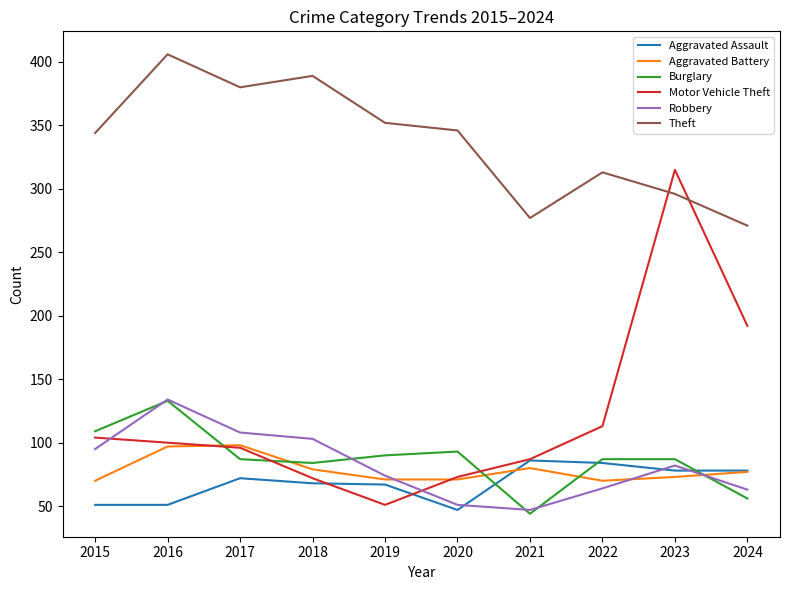

Is it true that Aggravated Assault equals 37 at 2022?

False